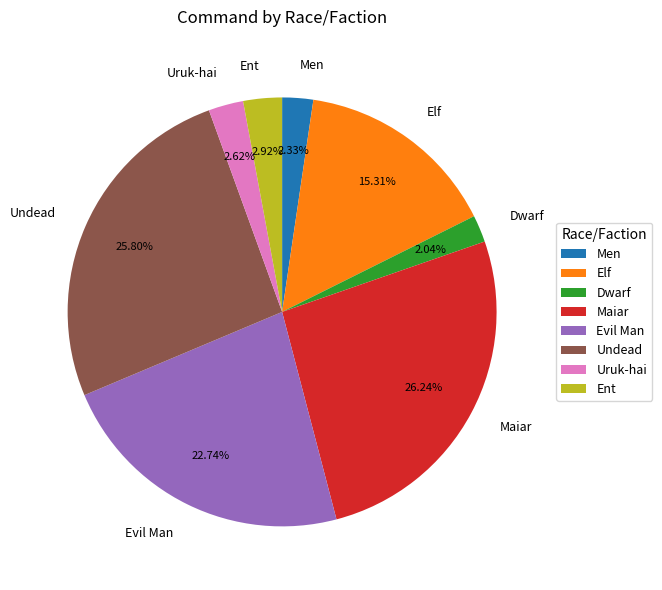

The Uruk-hai slice represents 3% of the pie. True or false?

True